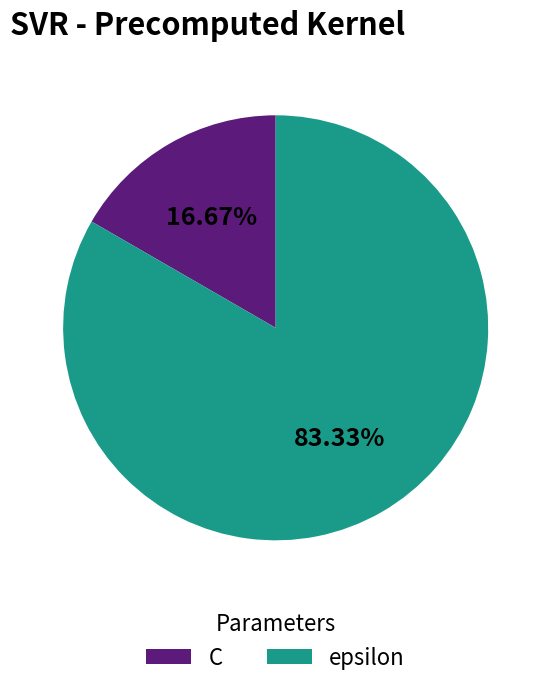

Which category has the smallest portion of the pie?

C